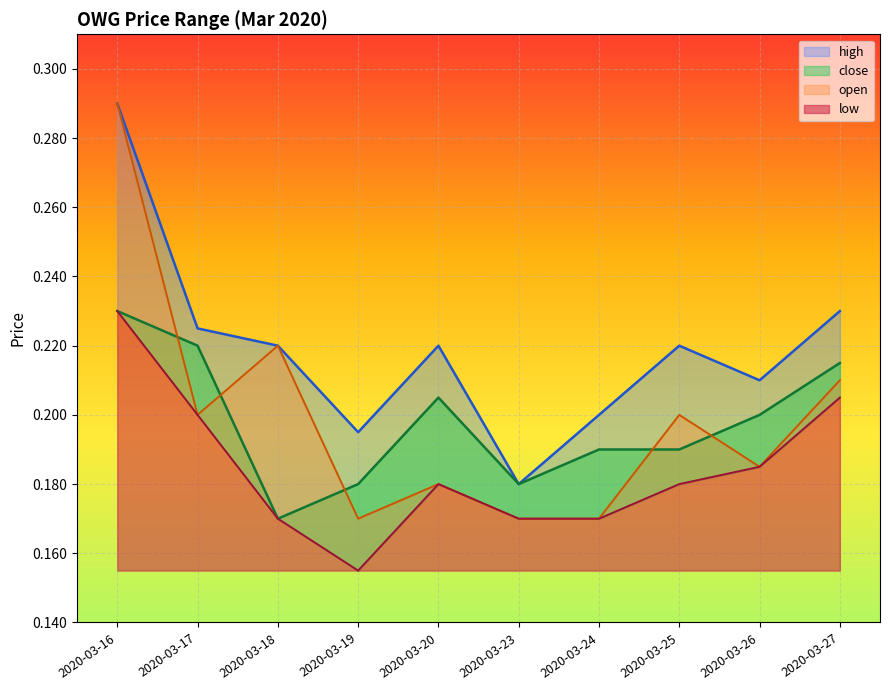

Reading left to right, transcribe all the data shown in this chart.

high: 2020-03-16=0.3	2020-03-17=0.2	2020-03-18=0.2	2020-03-19=0.2	2020-03-20=0.2	2020-03-23=0.2	2020-03-24=0.2	2020-03-25=0.2	2020-03-26=0.2	2020-03-27=0.2
close: 2020-03-16=0.2	2020-03-17=0.2	2020-03-18=0.2	2020-03-19=0.2	2020-03-20=0.2	2020-03-23=0.2	2020-03-24=0.2	2020-03-25=0.2	2020-03-26=0.2	2020-03-27=0.2
open: 2020-03-16=0.3	2020-03-17=0.2	2020-03-18=0.2	2020-03-19=0.2	2020-03-20=0.2	2020-03-23=0.2	2020-03-24=0.2	2020-03-25=0.2	2020-03-26=0.2	2020-03-27=0.2
low: 2020-03-16=0.2	2020-03-17=0.2	2020-03-18=0.2	2020-03-19=0.2	2020-03-20=0.2	2020-03-23=0.2	2020-03-24=0.2	2020-03-25=0.2	2020-03-26=0.2	2020-03-27=0.2